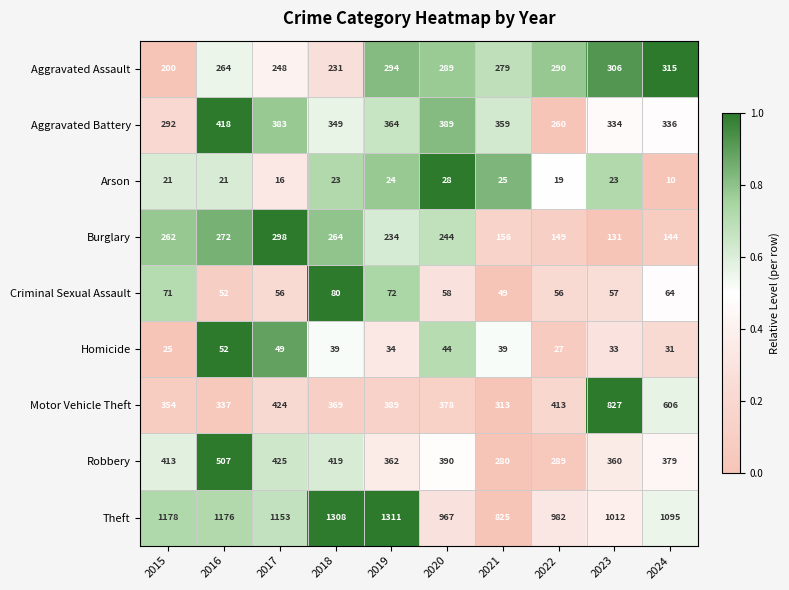

Which series has the largest total across all categories?

Theft